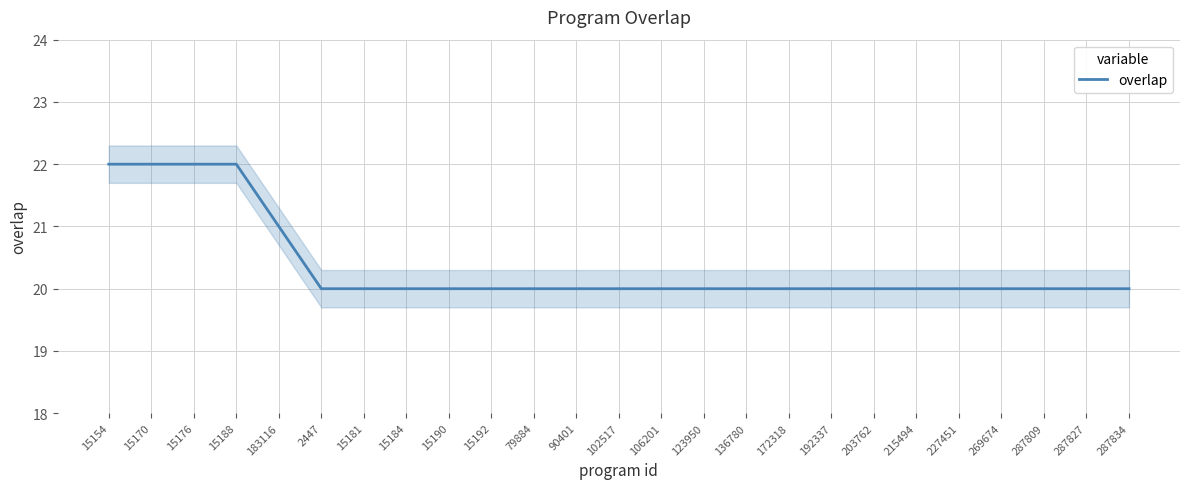

Reading left to right, transcribe all the data shown in this chart.

15154=22	15170=22	15176=22	15188=22	183116=21	2447=20	15181=20	15184=20	15190=20	15192=20	79884=20	90401=20	102517=20	106201=20	123950=20	136780=20	172318=20	192337=20	203762=20	215494=20	227451=20	269674=20	287809=20	287827=20	287834=20